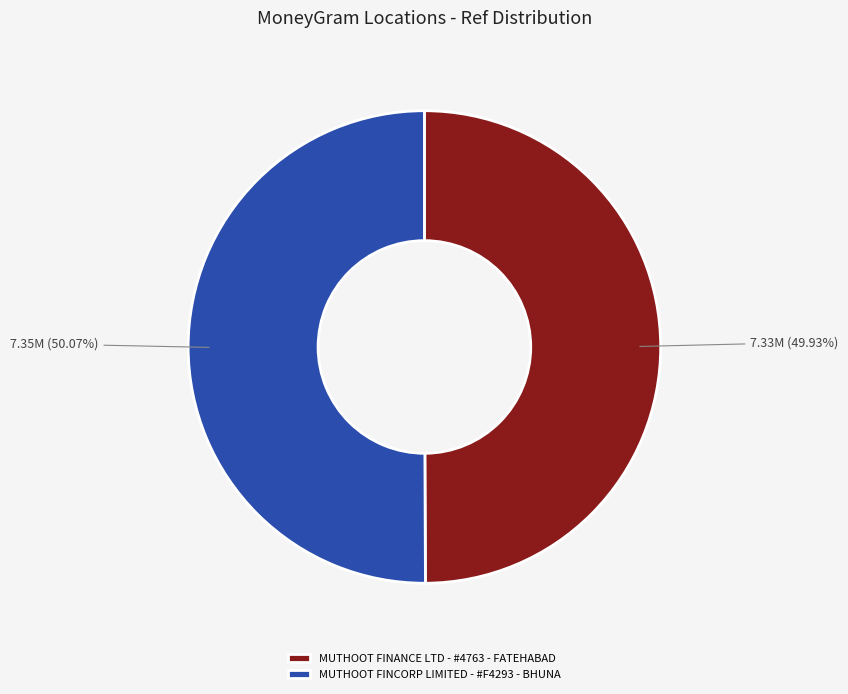

Does any single category account for the majority?

Yes